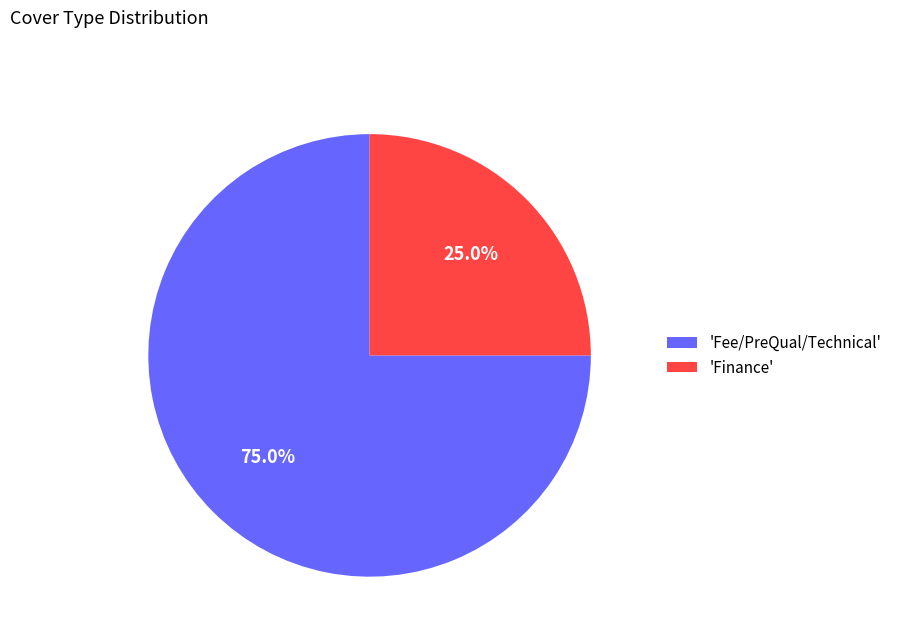

What is the total percentage of 'Finance' and 'Fee/PreQual/Technical'?

100.0%